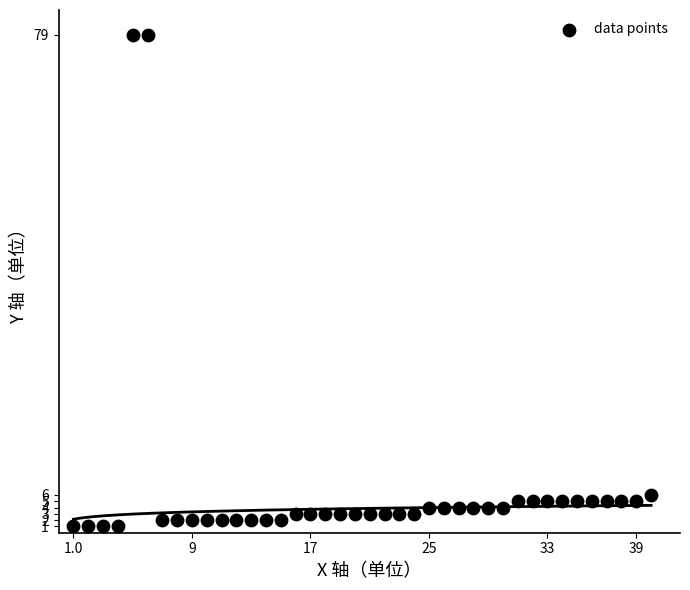

What is the range of X values (max minus min)?

39